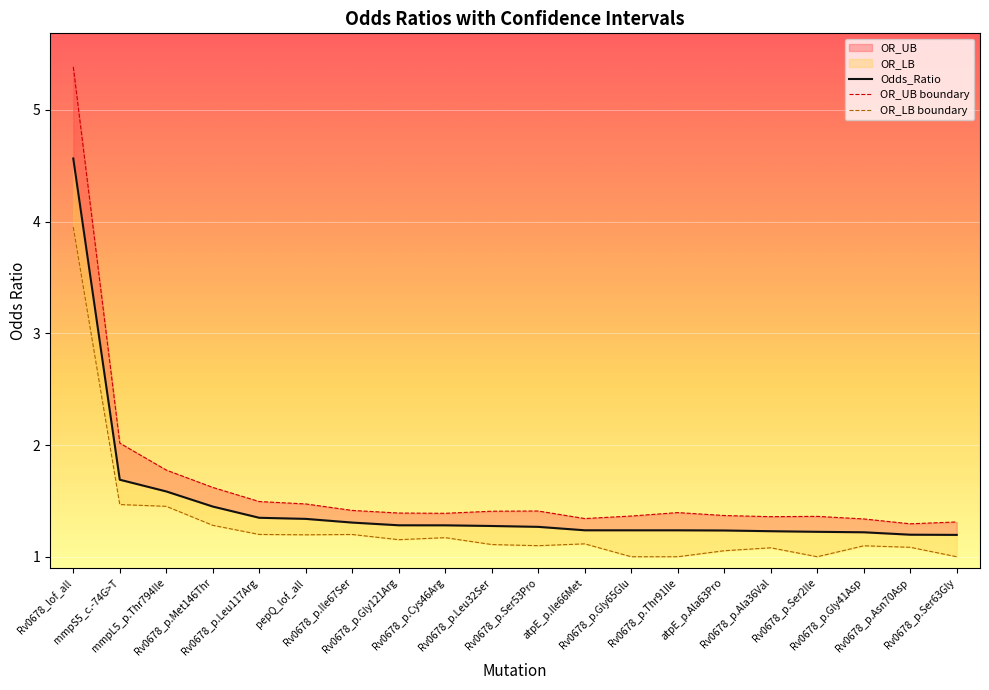

What position from the right is Rv0678_p.Cys46Arg?

12